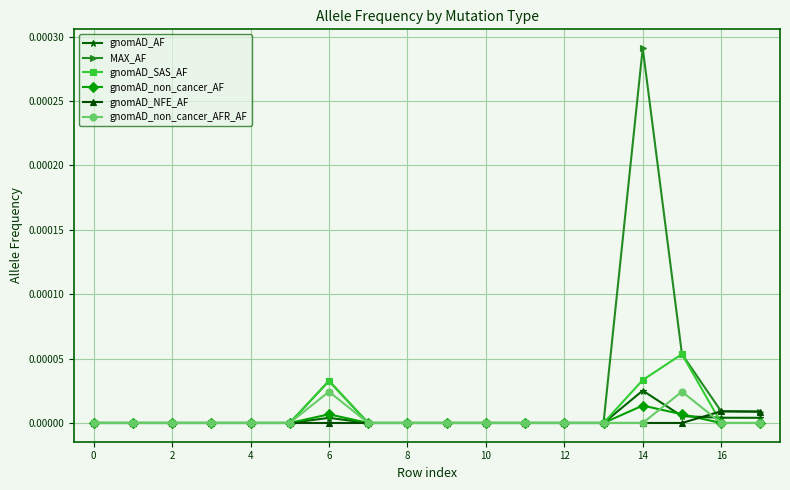

True or false: gnomAD_non_cancer_AF has more than 1 interior local peaks.

True